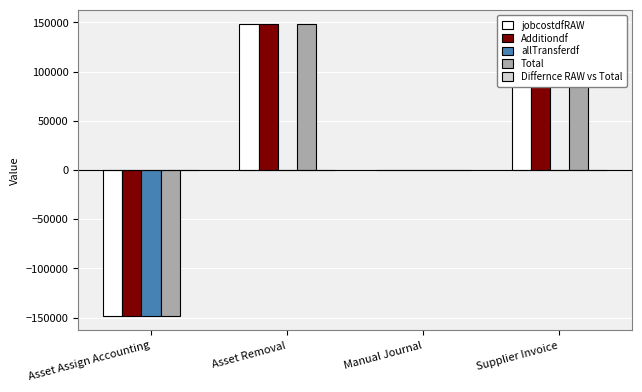

What is the difference between the highest and lowest values at Asset Assign Accounting?

148094.4